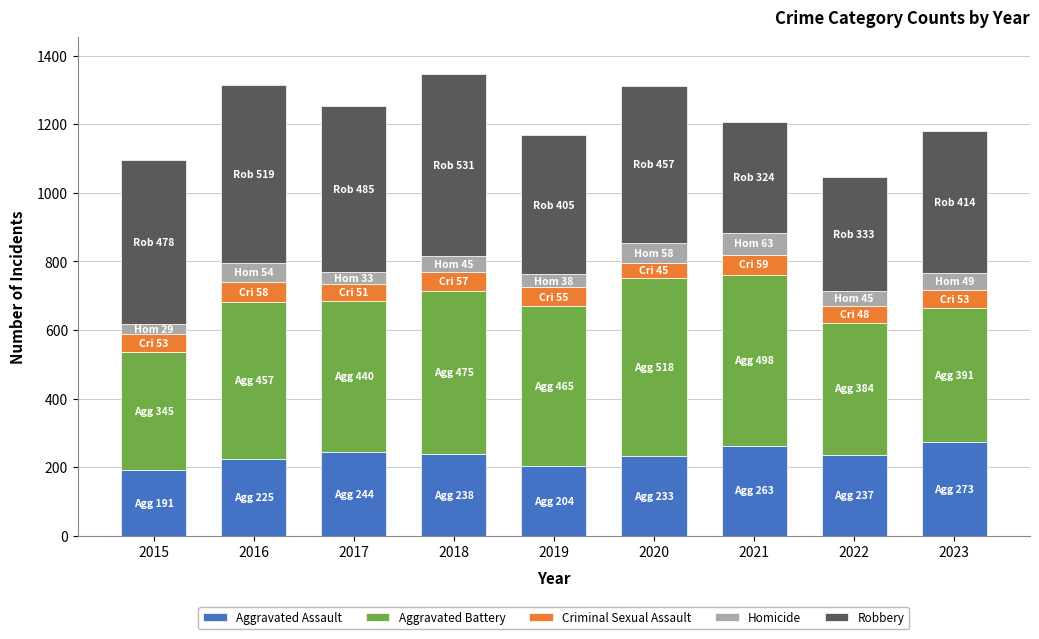

What is the total value across all series at 2016?

1313